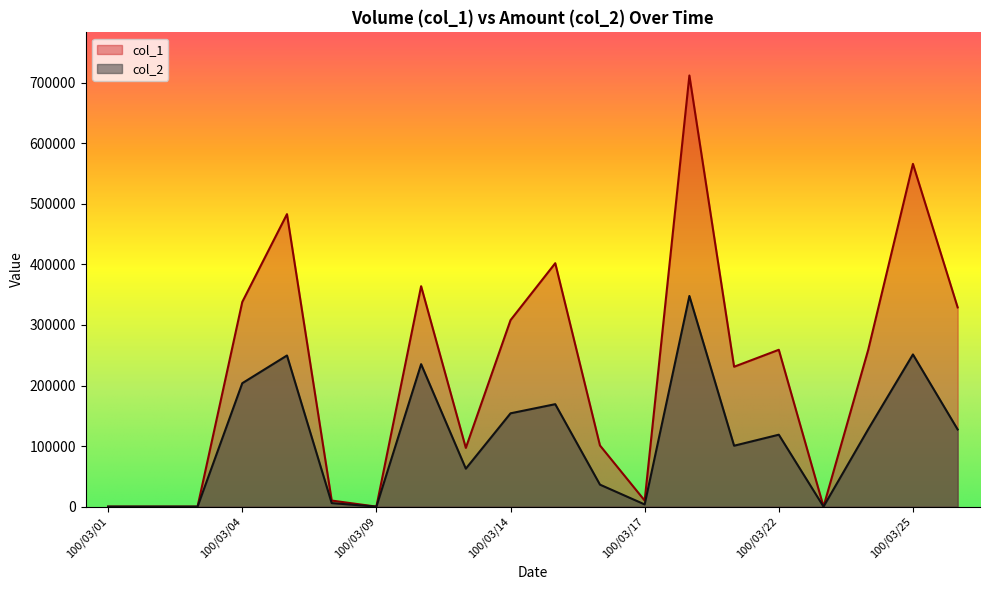

The col_2 series shows 236835 at 100/03/09. True or false?

False